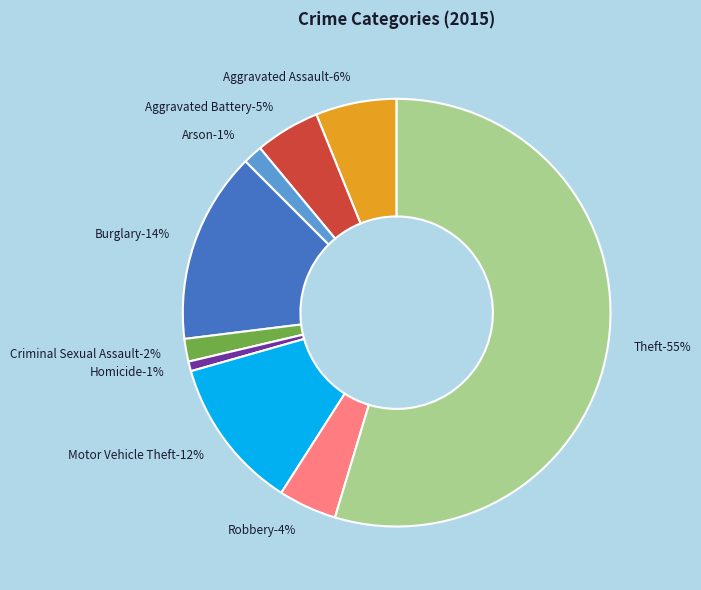

Which has a higher value, Robbery or Aggravated Battery?

Aggravated Battery